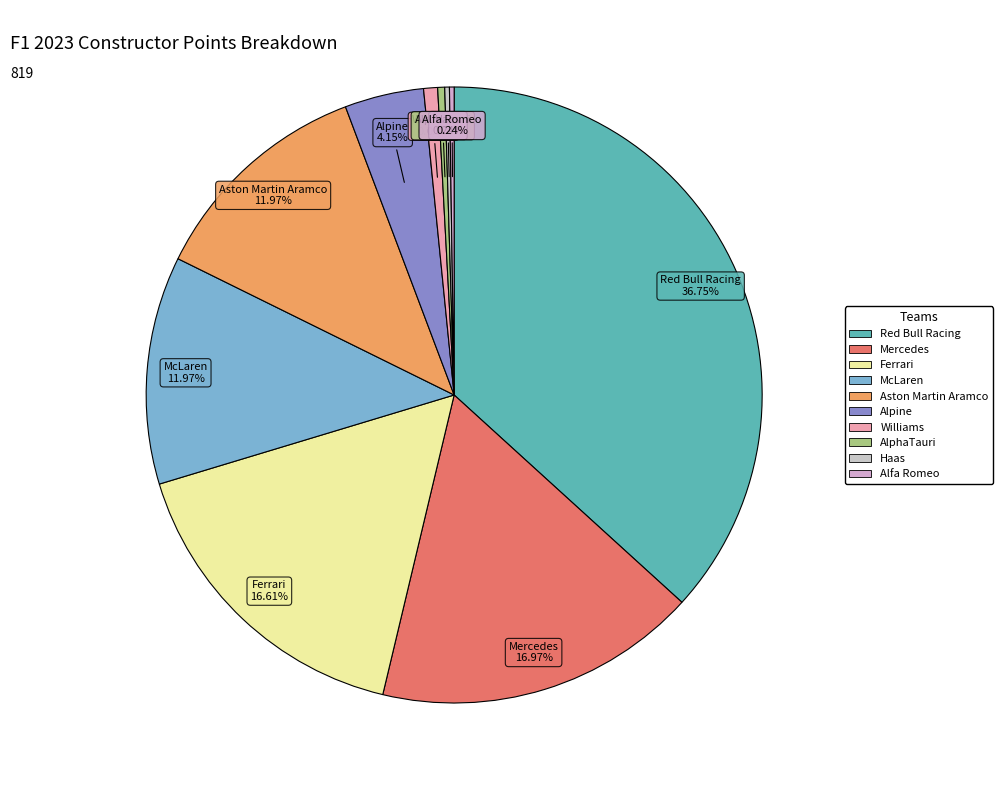

Does Aston Martin Aramco account for over 50% of the chart?

No